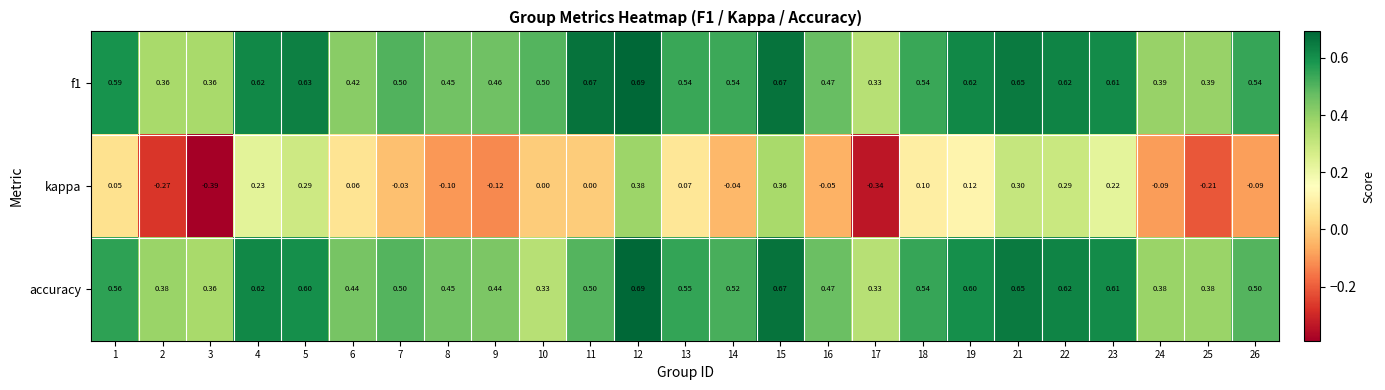

At which category is the sum across all series the highest?

12